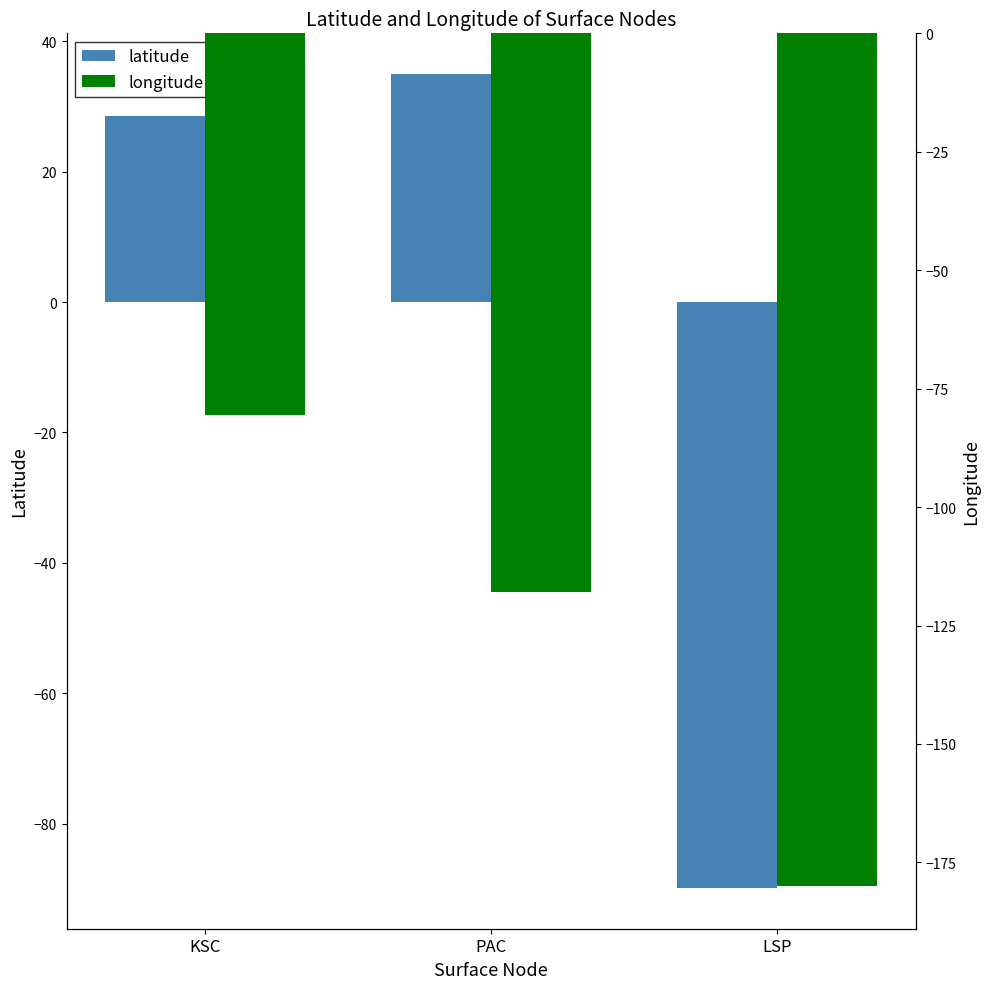

What is the spread (max minus min) of values at LSP?

90.1